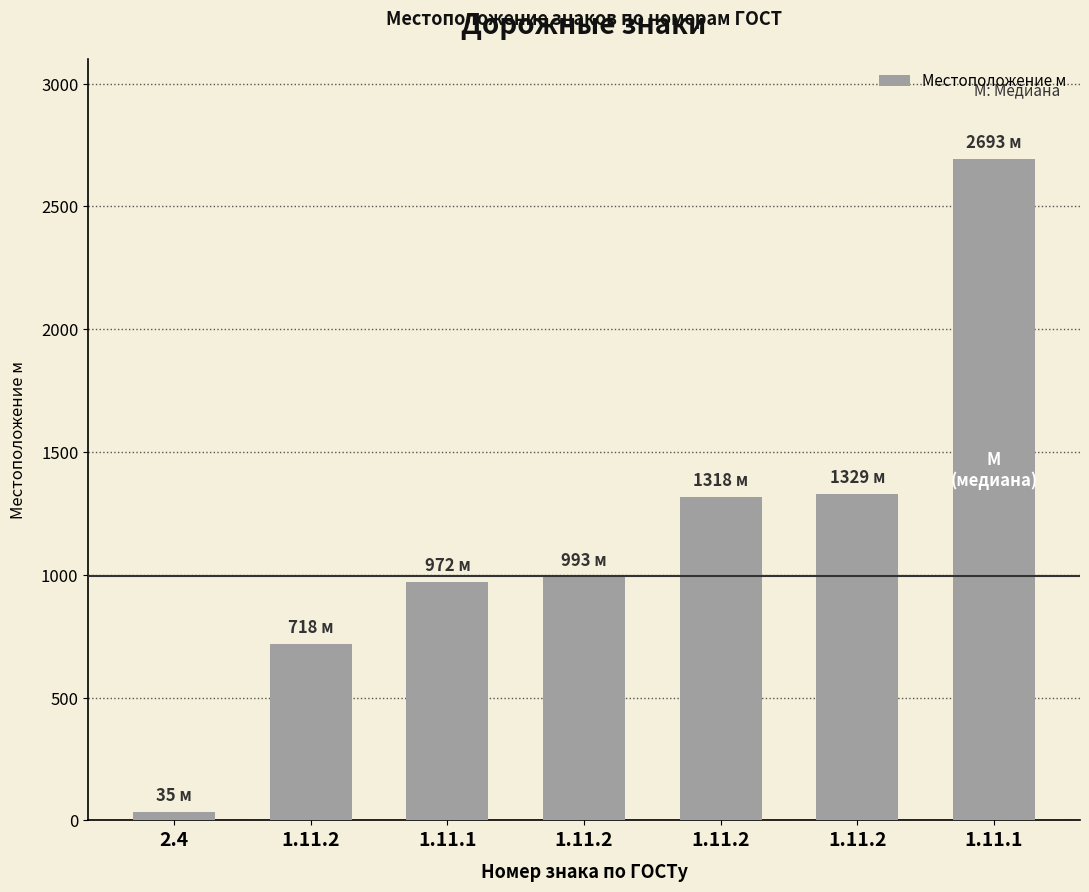

The value at 1.11.2 is 993. True or false?

True